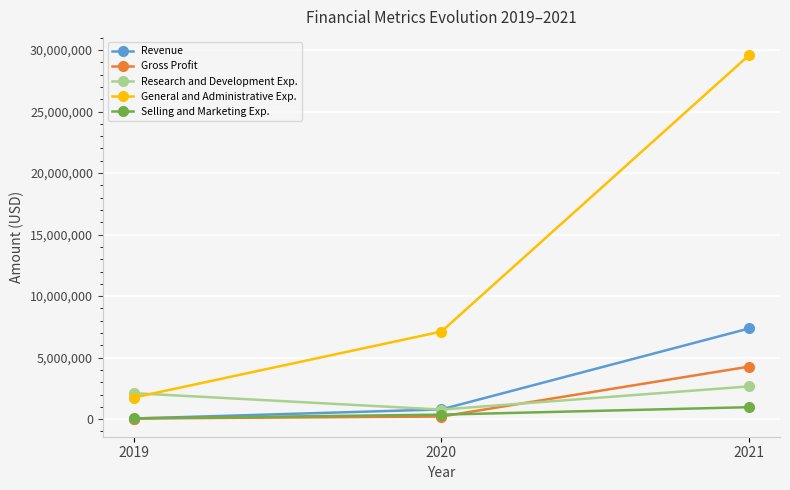

At how many categories does at least one series exceed 22731706?

1